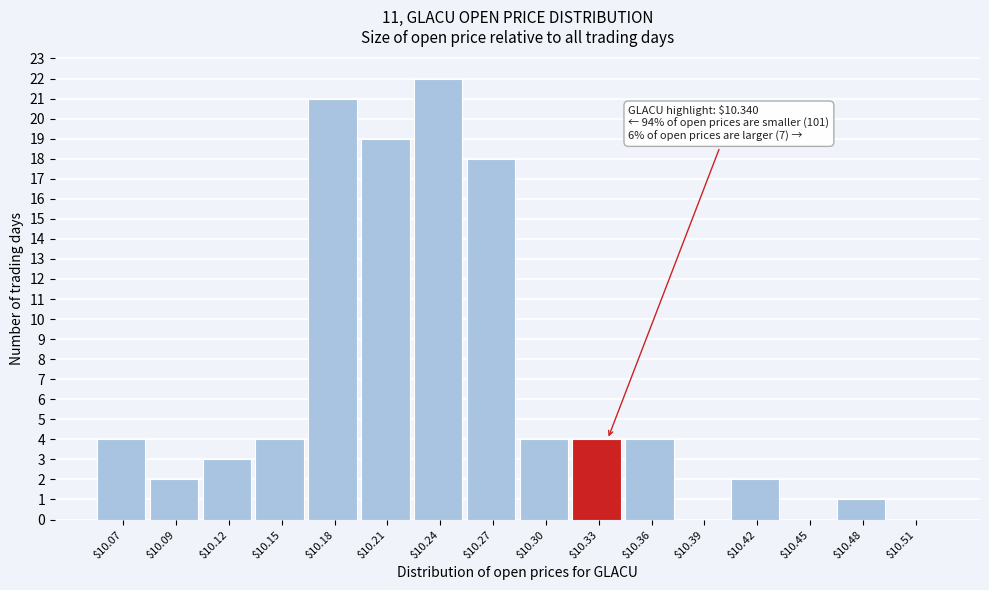

Over which range of the x-axis is the bar tallest?

10.23 to 10.26